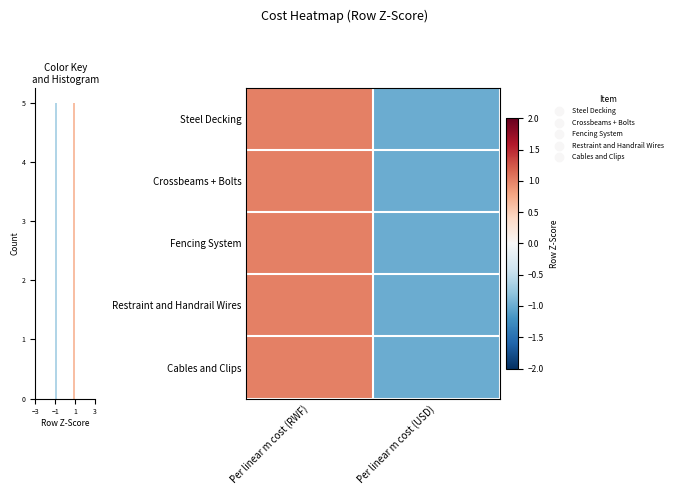

At which label does Cables and Clips reach its minimum?

Per linear m cost (USD)